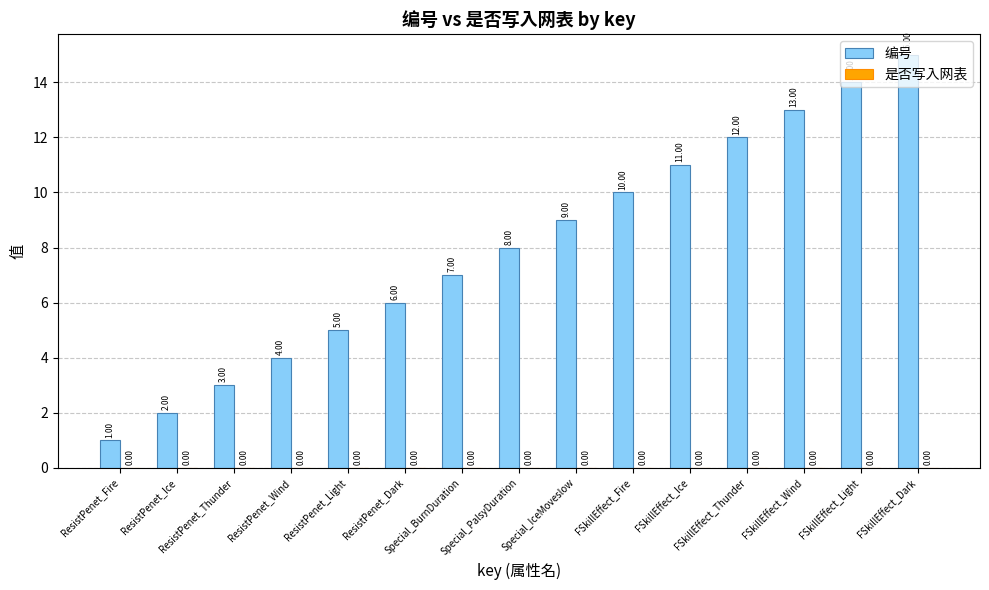

What is the difference between the second highest and minimum values?

13